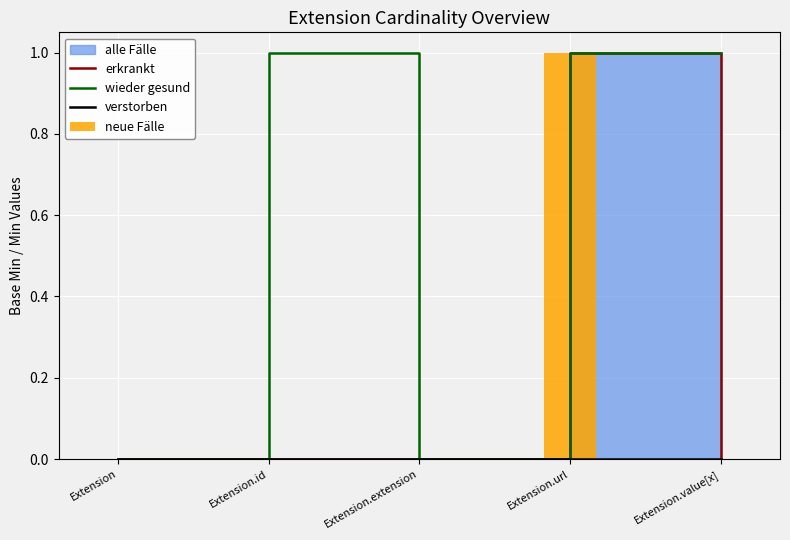

What is the difference between the highest and lowest values at Extension.url?

1